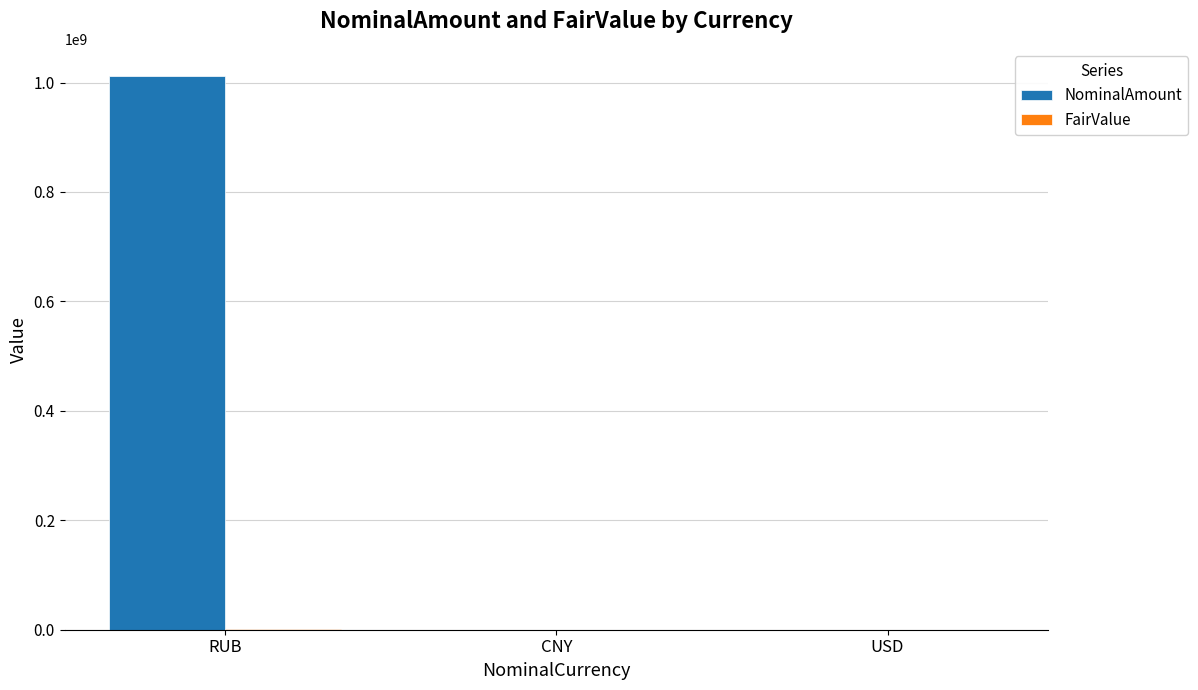

At which label does NominalAmount reach its peak?

RUB